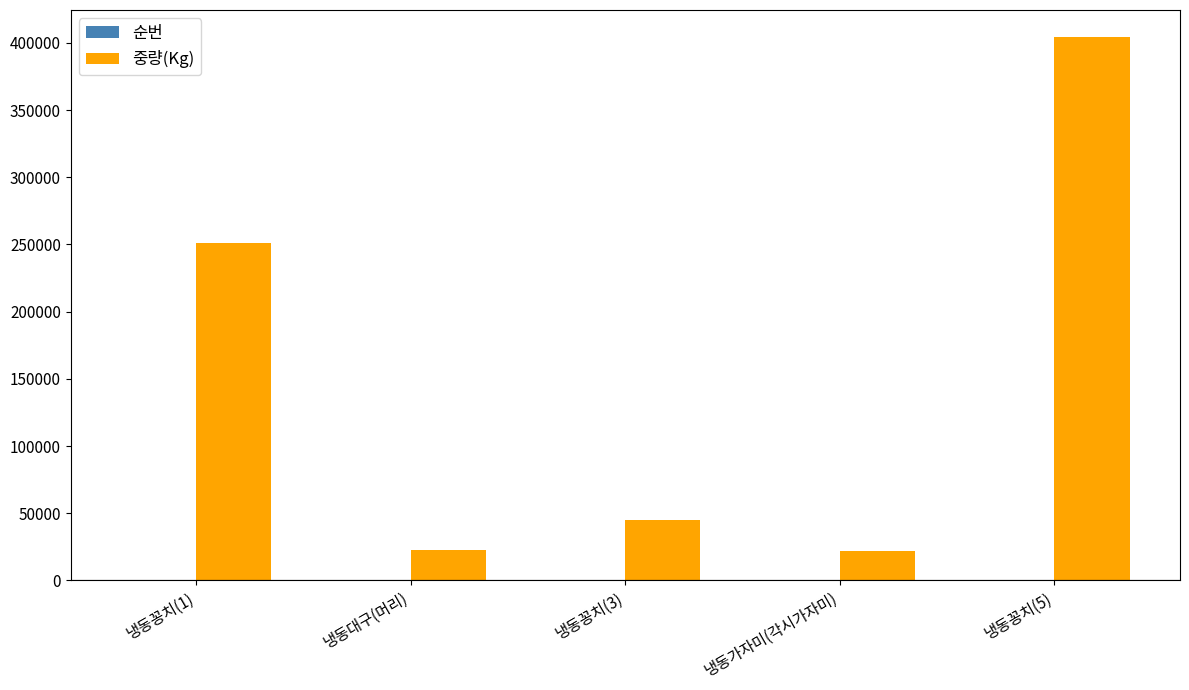

Between 냉동꽁치(1) and 냉동가자미(각시가자미), which series saw the biggest shift?

중량(Kg)